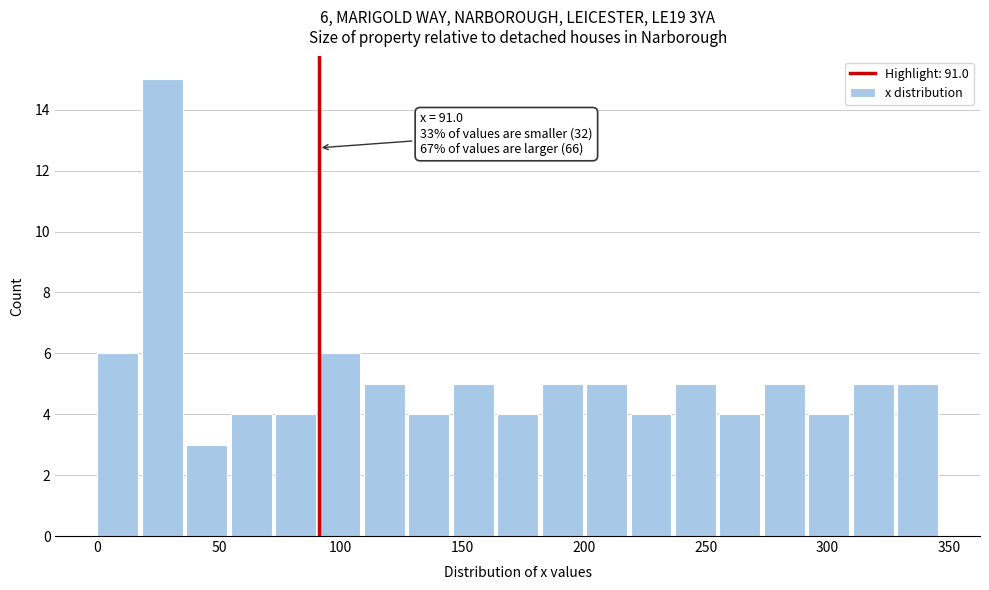

Read against the x-axis, roughly where is the centre of the tallest bar?

25